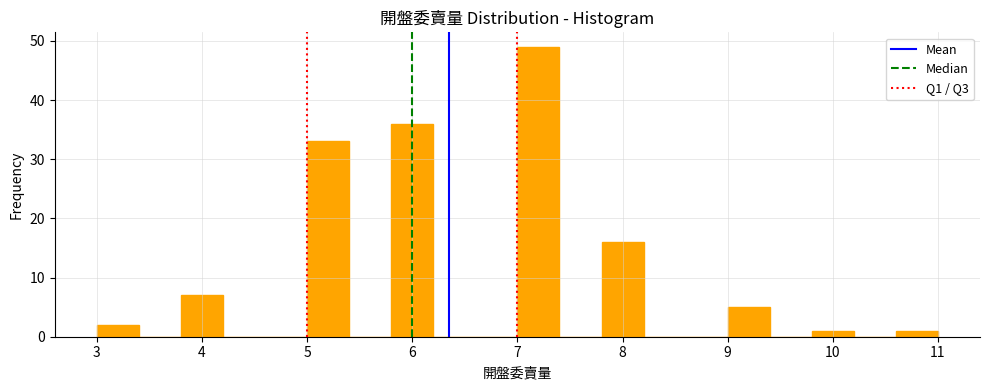

Reading left to right, transcribe this chart: for each bar, give the range it covers on the x-axis and its height. The values are not printed on the chart, so give them approximately, as read against the axis.

3.0 to 3.4: 2
3.4 to 3.8: 0
3.8 to 4.2: 7
4.2 to 4.6: 0
4.6 to 5.0: 0
5.0 to 5.4: 33
5.4 to 5.8: 0
5.8 to 6.2: 36
6.2 to 6.6: 0
6.6 to 7.0: 0
7.0 to 7.4: 49
7.4 to 7.8: 0
7.8 to 8.2: 16
8.2 to 8.6: 0
8.6 to 9.0: 0
9.0 to 9.4: 5
9.4 to 9.8: 0
9.8 to 10.2: 1
10.2 to 10.6: 0
10.6 to 11.0: 1